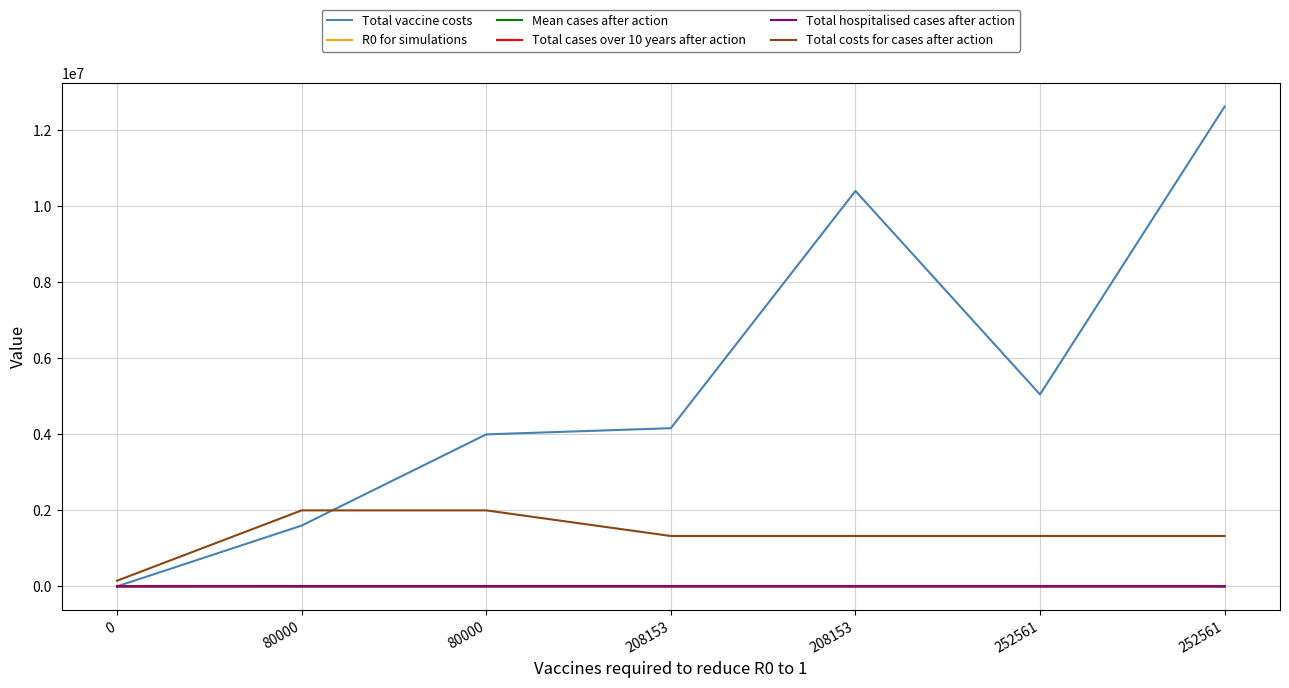

Reading left to right, extract all data points from this chart.

Total vaccine costs: 0.0	1600000.0	4000000.0	4163060.0	10407650.0	5051220.0	12628050.0
R0 for simulations: 0.9	1.2	1.2	1.8	1.8	2.1	2.1
Mean cases after action: 13.0	175.0	175.0	116.0	116.0	116.0	116.0
Total cases over 10 years after action: 130.0	1750.0	1750.0	1160.0	1160.0	1160.0	1160.0
Total hospitalised cases after action: 22.1	297.5	297.5	197.2	197.2	197.2	197.2
Total costs for cases after action: 148551.0	1999725.0	1999725.0	1325532.0	1325532.0	1325532.0	1325532.0